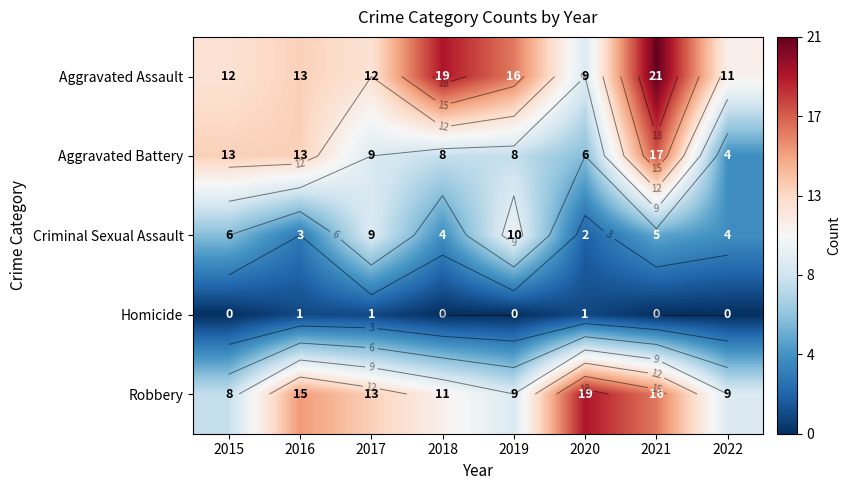

List the labels in order of Homicide value, smallest first.

2015, 2018, 2019, 2021, 2022, 2016, 2017, 2020